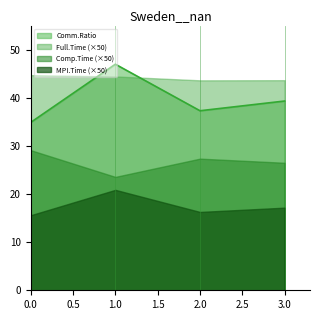

Reading left to right, list all the values displayed in this chart.

MPI.Time: 0=0.3	1=0.4	2=0.3	3=0.3
Full.Time: 0=0.9	1=0.9	2=0.9	3=0.9
Comp.Time: 0=0.6	1=0.5	2=0.5	3=0.5
Comm.Ratio: 0=34.9	1=47.0	2=37.3	3=39.3